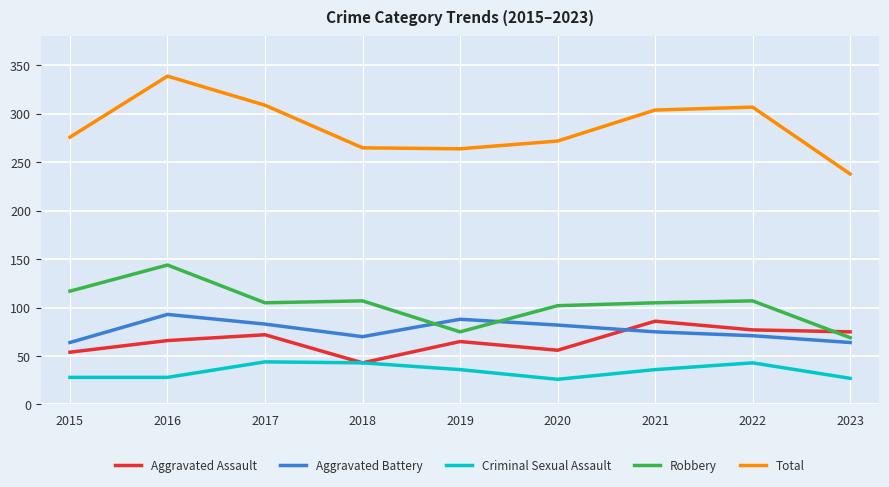

What is the difference between the second highest and minimum values in the Total series?

71